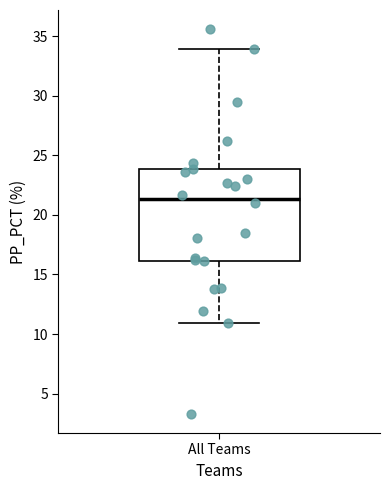

Read this box plot against the y-axis: the position of the median line, the range covered by the box, and the ends of both whiskers. The values are not printed on the chart, so give them approximately, as read against the axis.

median 21.5, box 16.0 to 24.0, whiskers 11.0 to 34.0